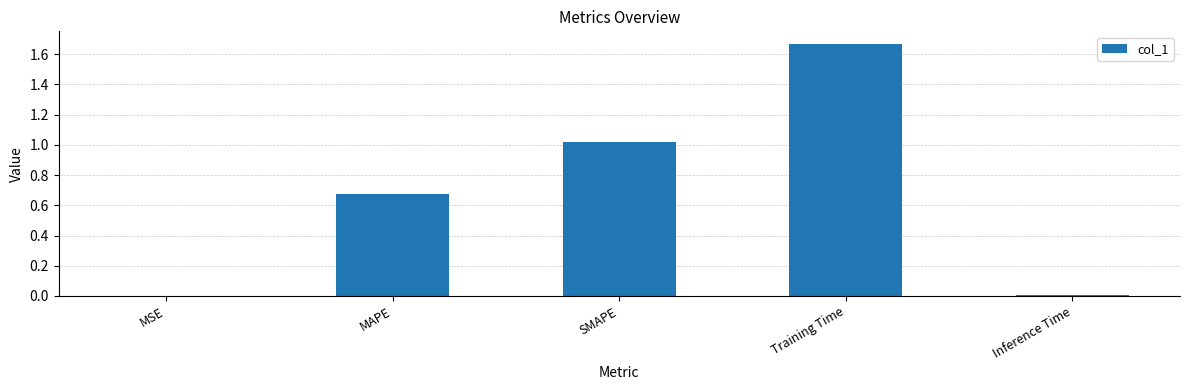

Which has a higher value, Training Time or Inference Time?

Training Time